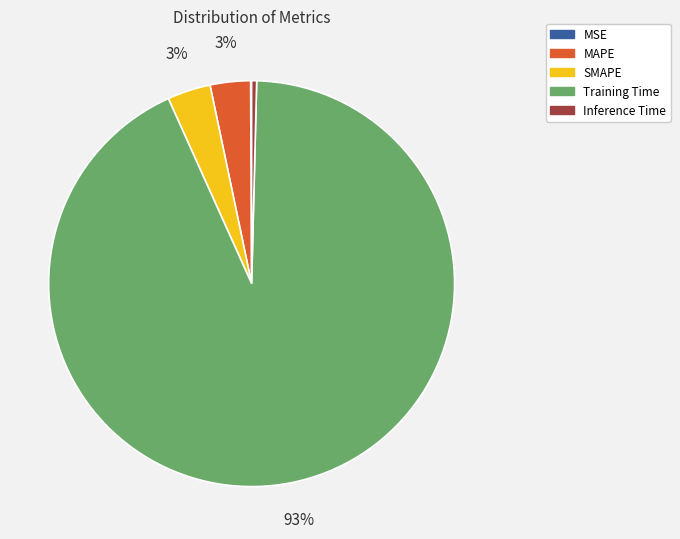

What percentage is the MAPE slice, to the nearest percent?

3%